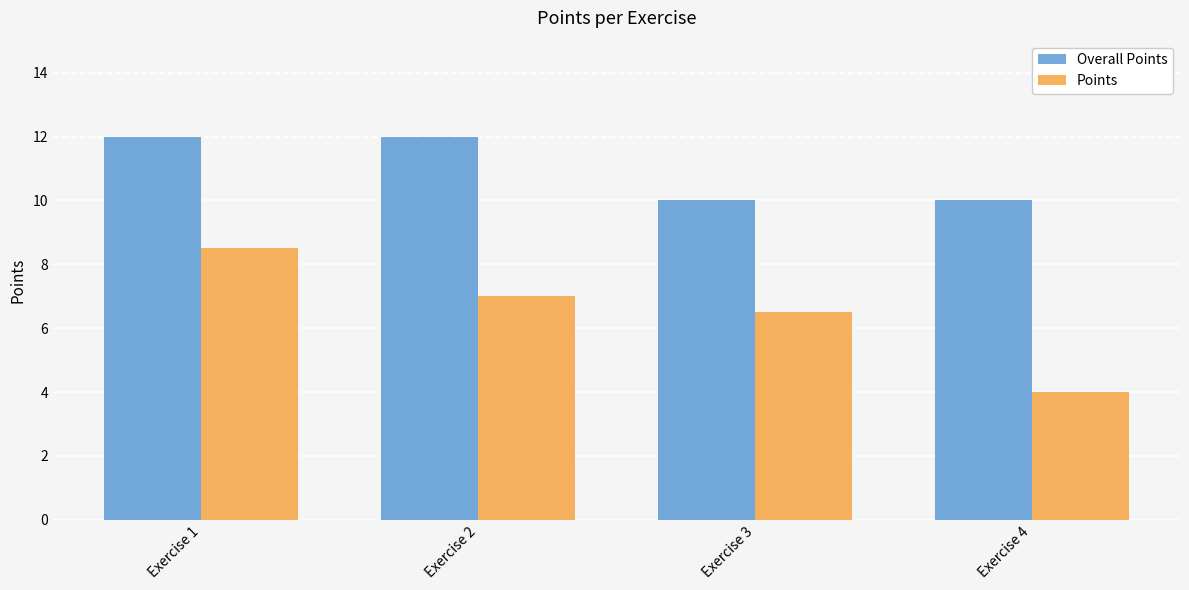

At which label is Points closest to 6?

Exercise 3